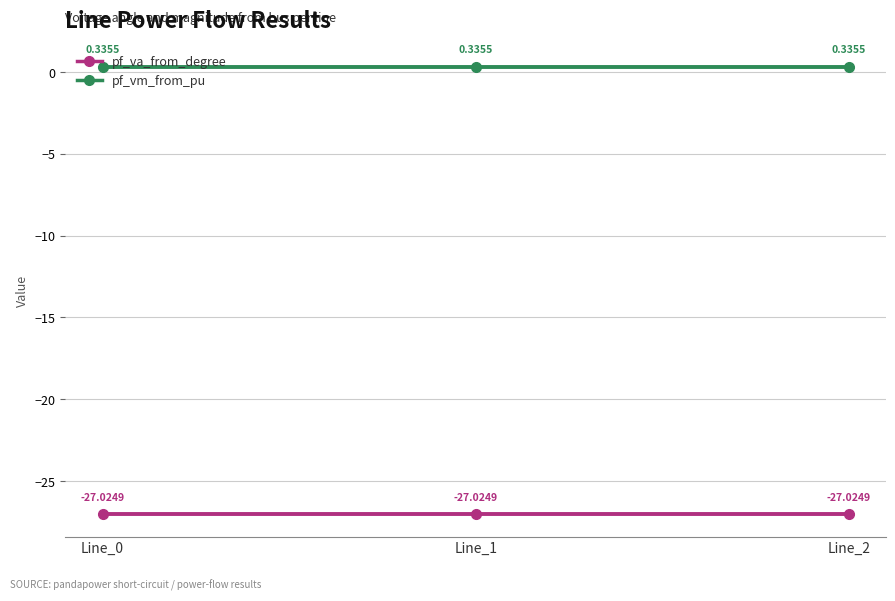

List the series in order of their overall mean, highest first.

pf_vm_from_pu, pf_va_from_degree